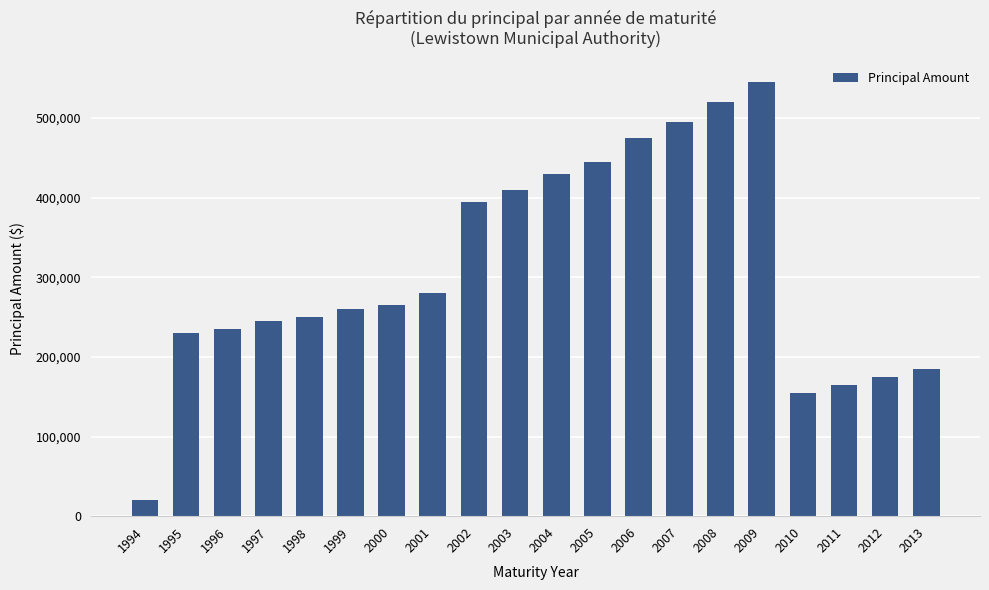

At which category does the chart reach its peak across all series?

2009